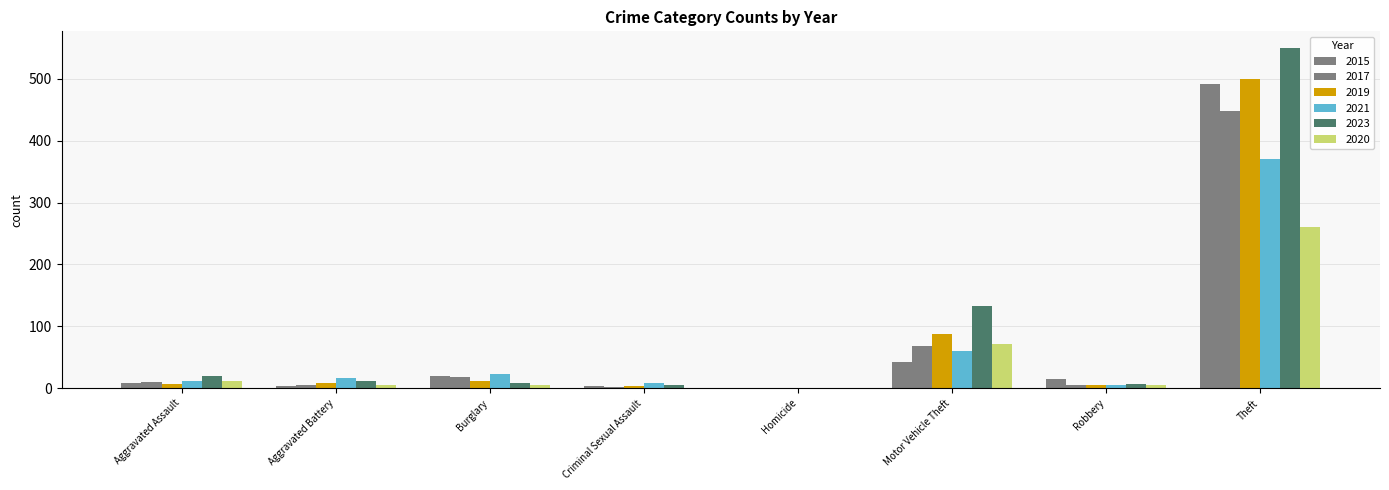

True or false: 2017 has a value of 6 at Robbery.

True